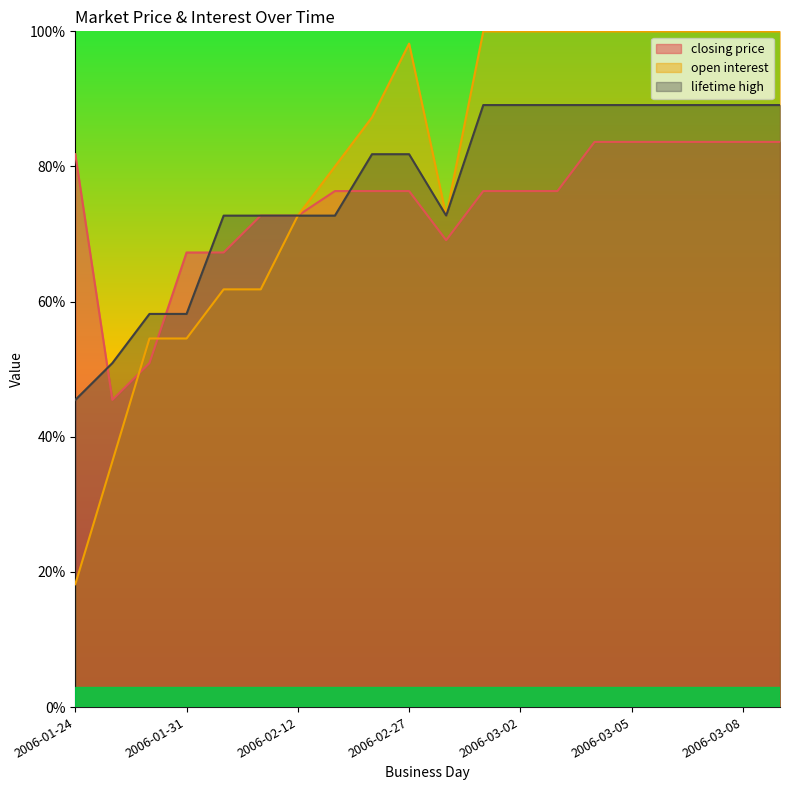

What is the label of the 5th point from the right?

2006-03-05